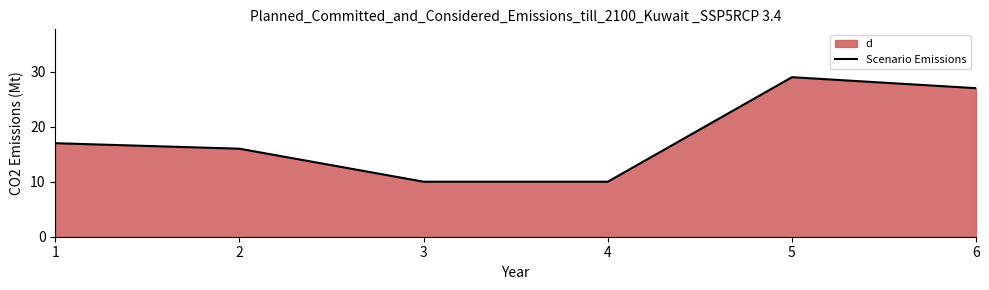

How many interior local peaks (higher than both neighbors) does the data have?

1